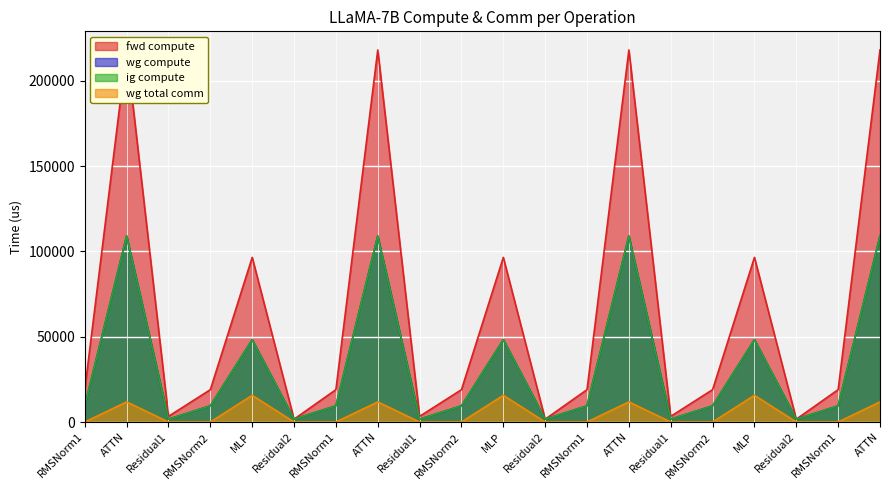

The wg compute series shows 6376.2 at RMSNorm1. True or false?

False